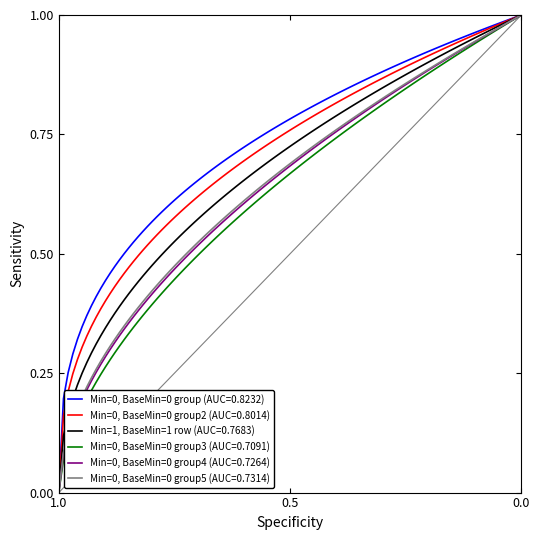

What is the greatest value displayed?

1